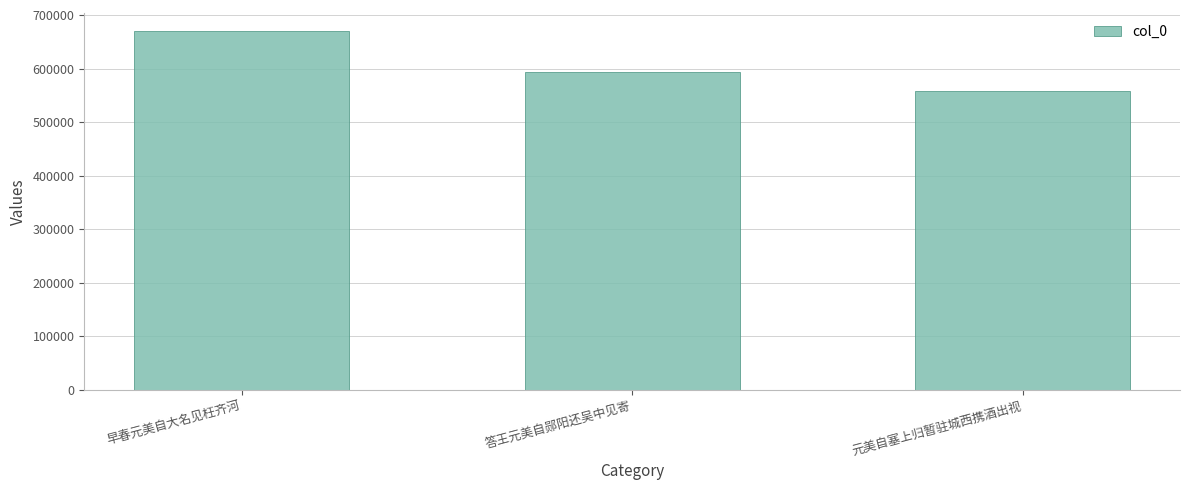

Which has a higher value, 答王元美自郧阳还吴中见寄 or 早春元美自大名见枉齐河?

早春元美自大名见枉齐河